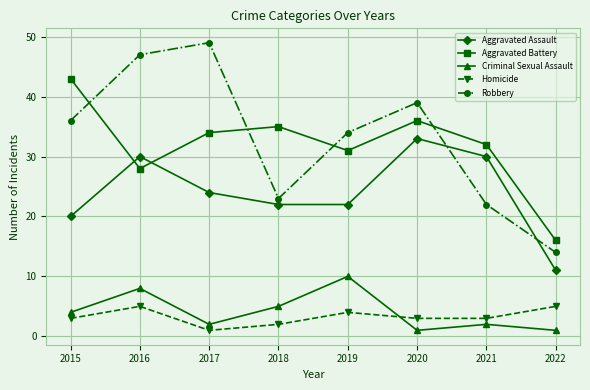

How many interior local valleys does the Aggravated Battery series have?

2